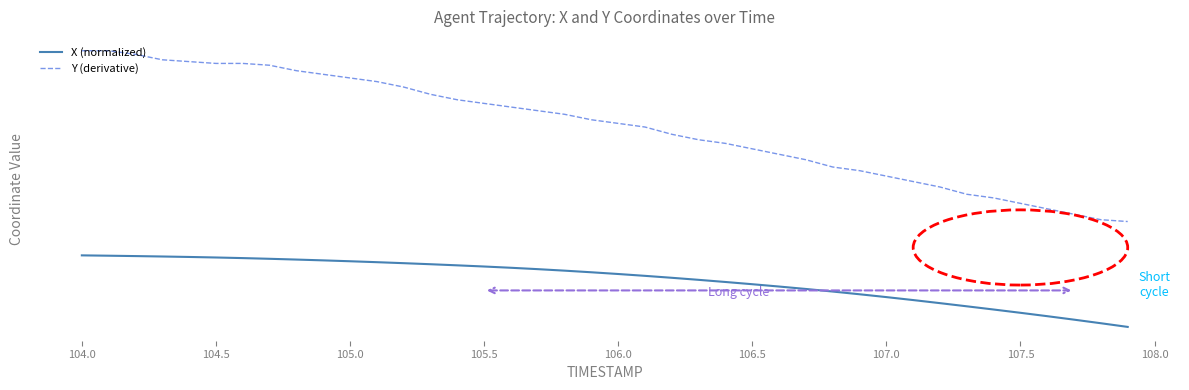

True or false: X (normalized) and Y (derivative) intersect in this chart.

False